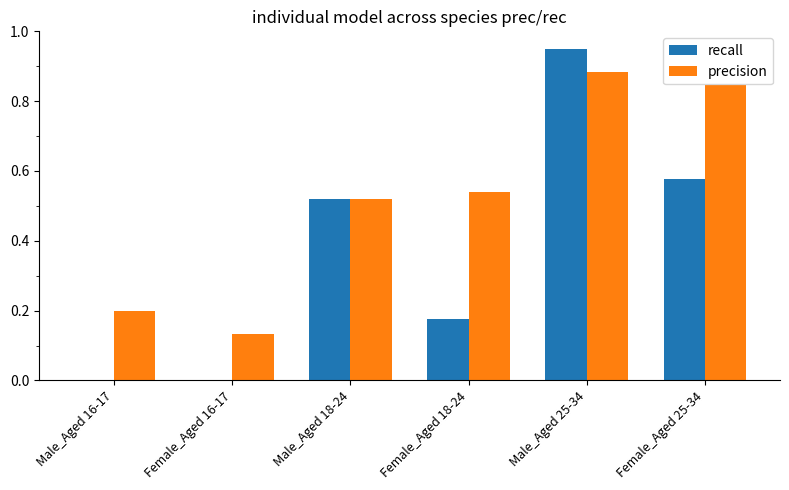

Which category has the highest value in the precision series?

Male_Aged 25-34